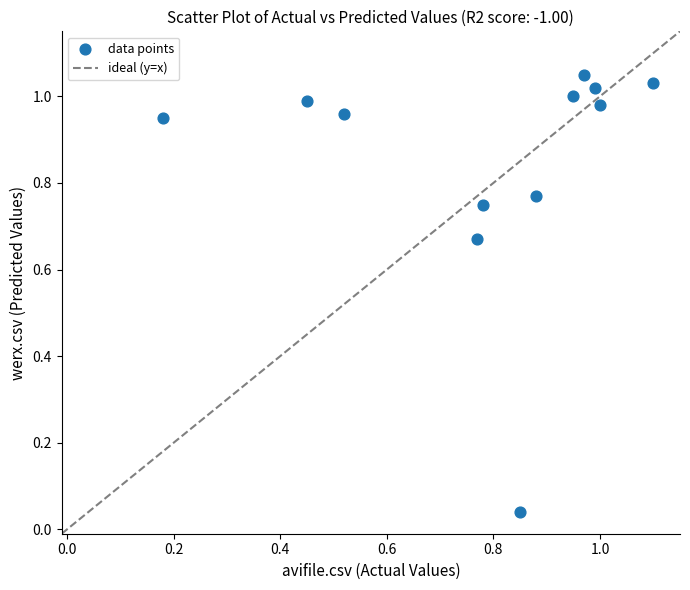

Count the number of points in this scatter plot.

12